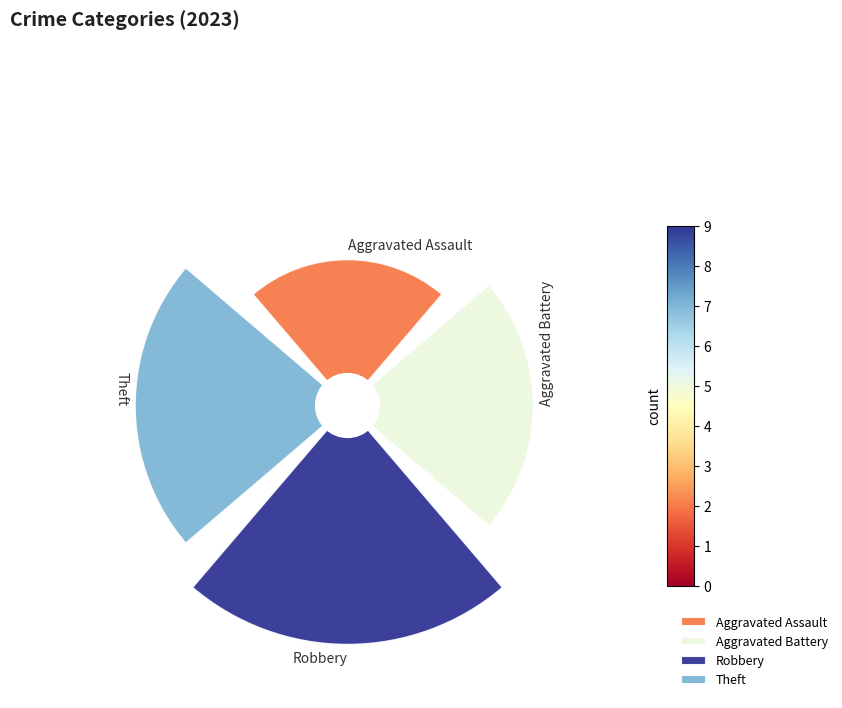

Does Theft represent more than half of the total?

No